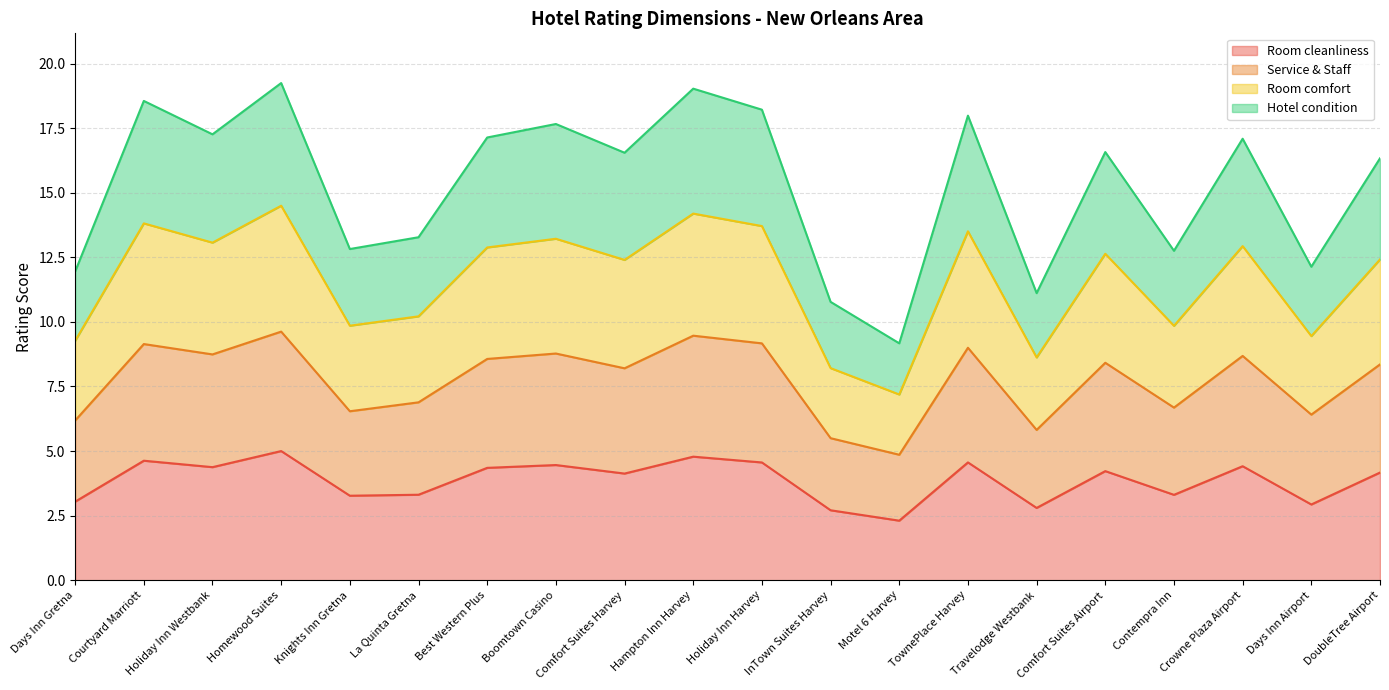

What is the total value across all series at DoubleTree Airport?

16.3